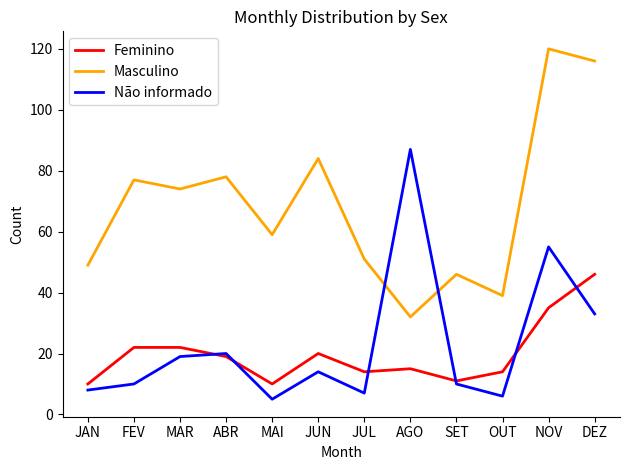

Rank the series at AGO from highest to lowest value.

Não informado, Masculino, Feminino